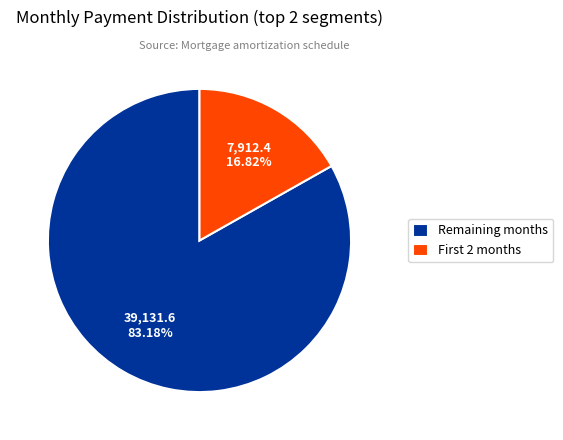

Is there a majority slice in this chart?

Yes